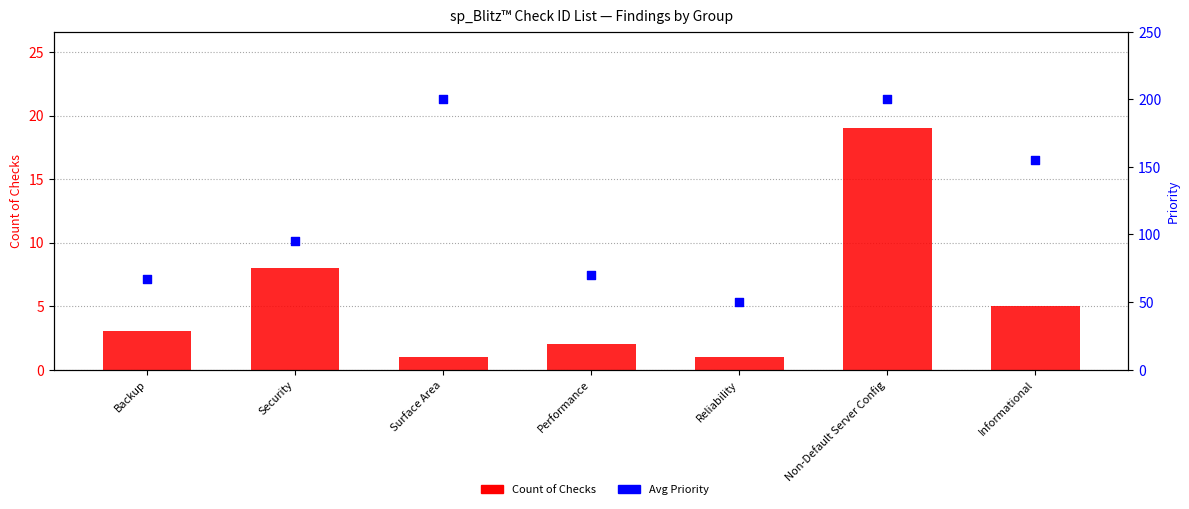

Is the value of Count of Checks at Non-Default Server Config greater than the value of Avg Priority at Performance?

No